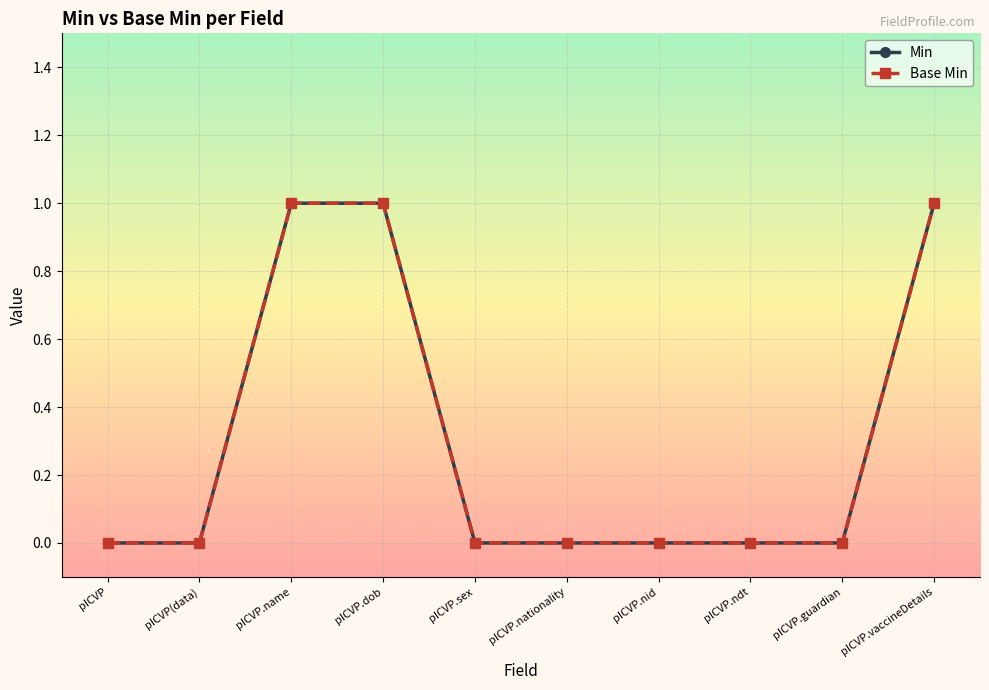

At which category is the sum across all series the highest?

pICVP.name